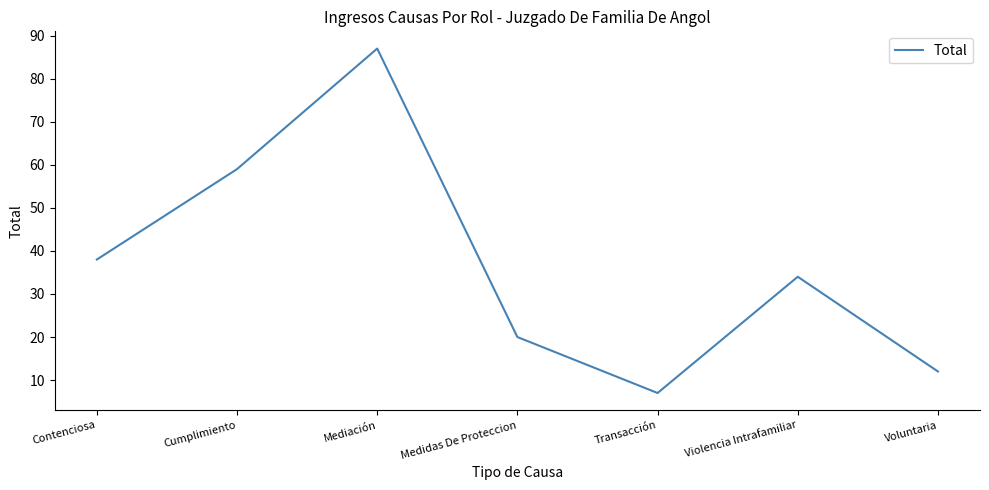

Where does the data first go above 34?

Contenciosa